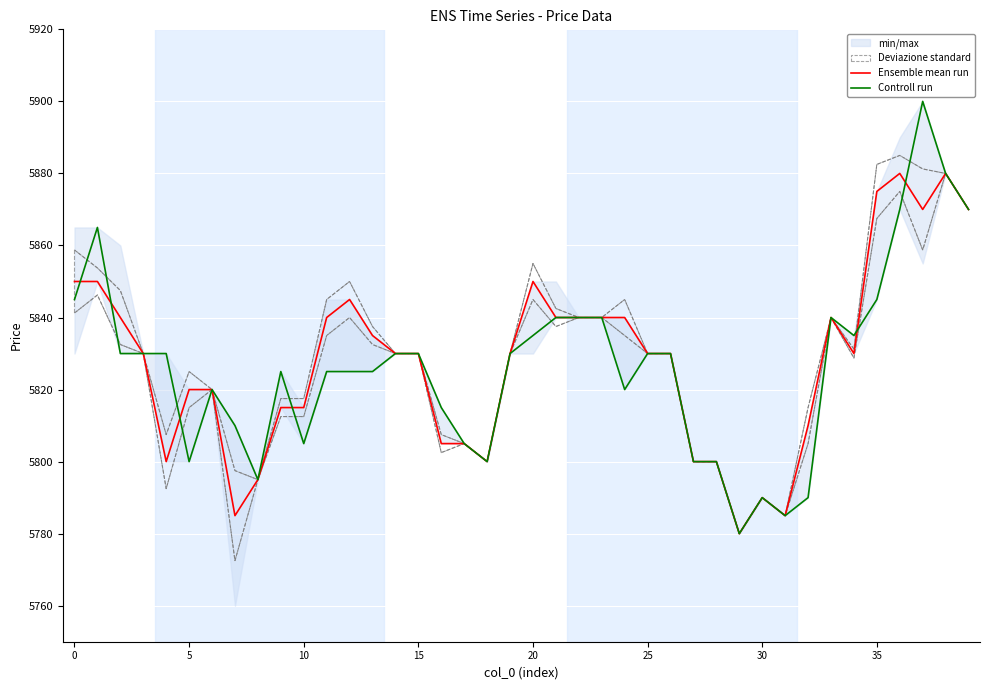

Which series ends up on top after the final intersection of Controll run and Ensemble mean run?

Controll run